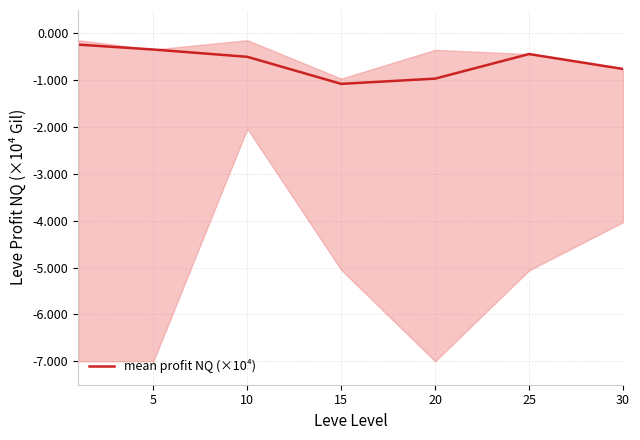

What is the difference between the maximum and minimum values?

0.8